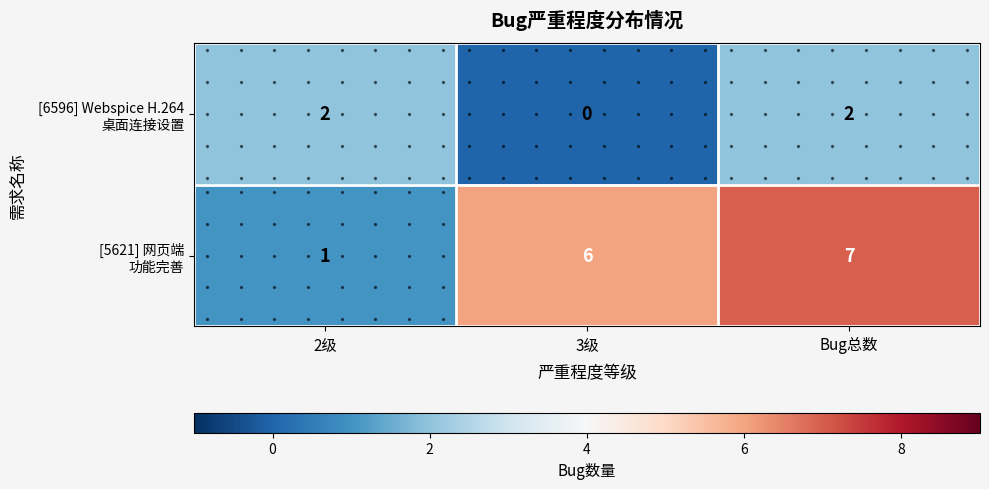

What is the difference between the highest and lowest values at 3级?

6